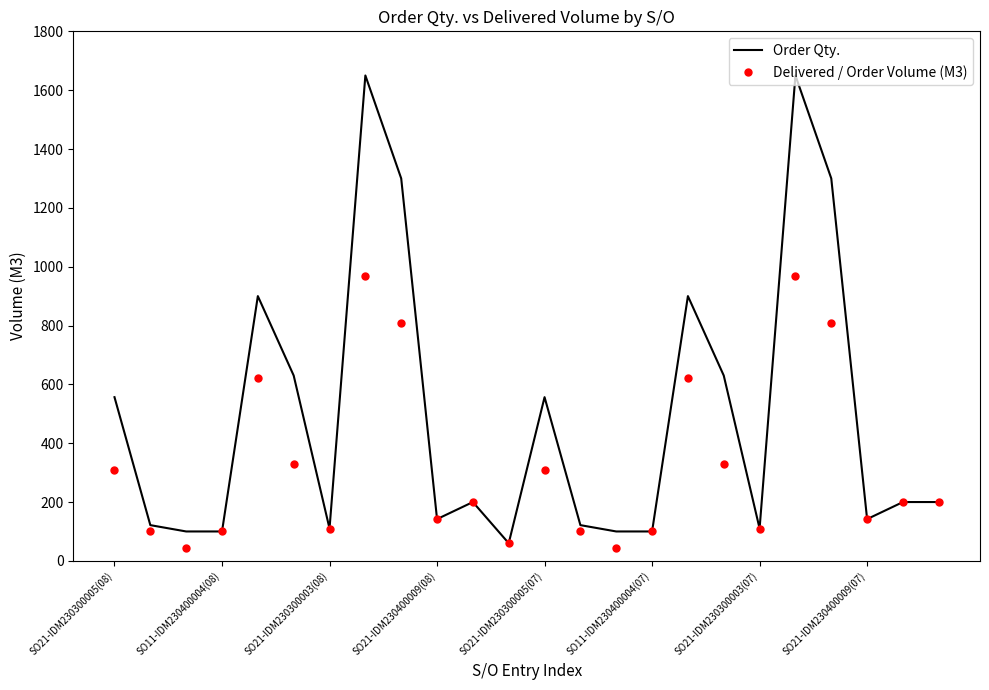

Which series has the largest total across all categories?

Order Qty.